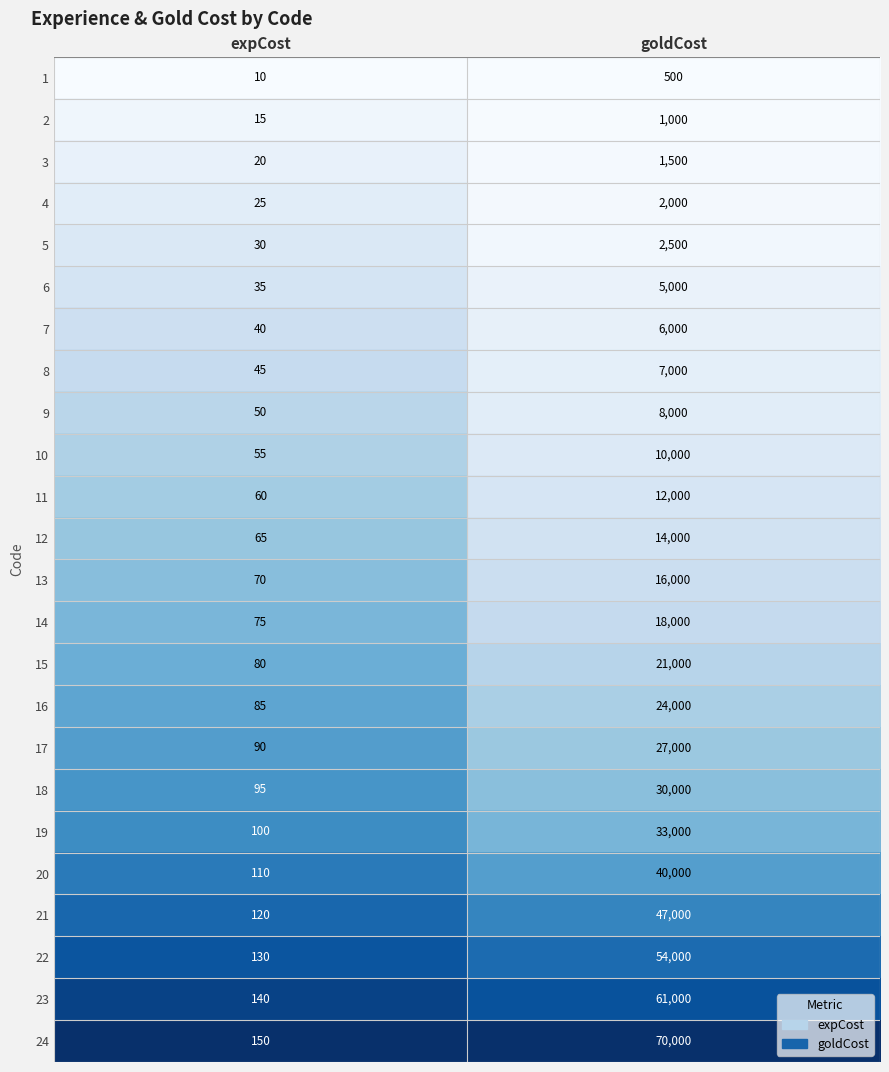

Where is 18 nearest to the value 15047?

expCost